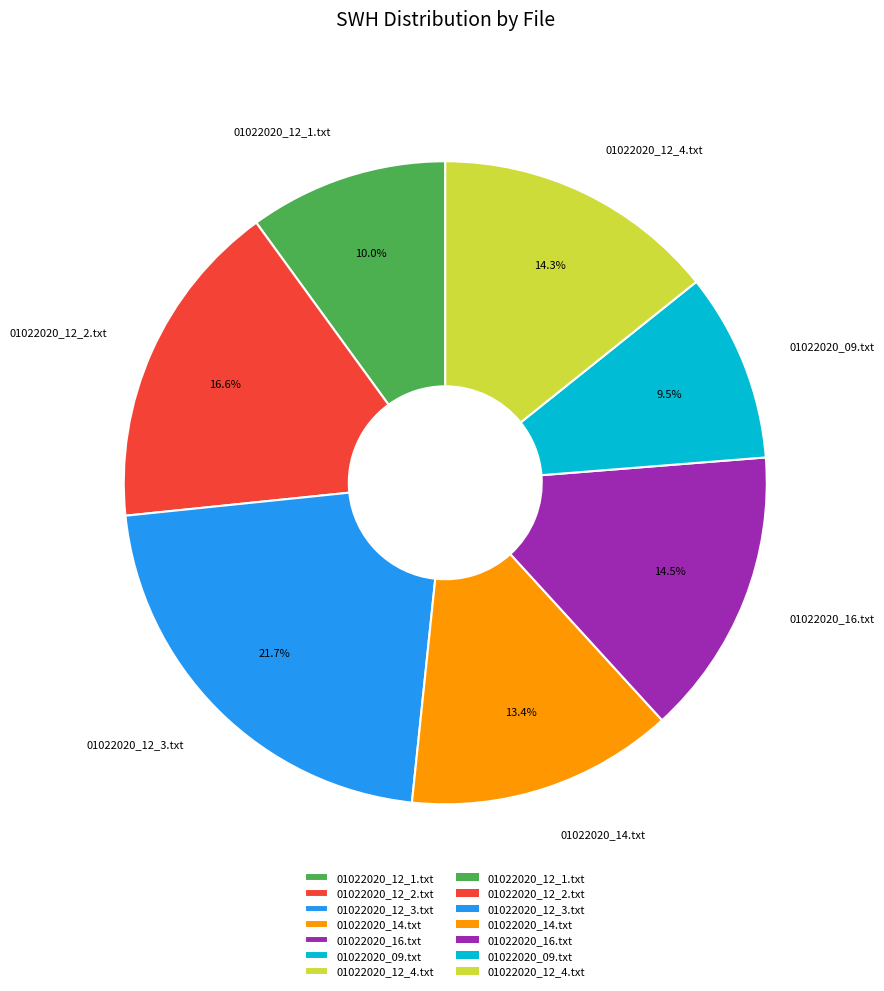

Which has a higher value, 01022020_14.txt or 01022020_09.txt?

01022020_14.txt